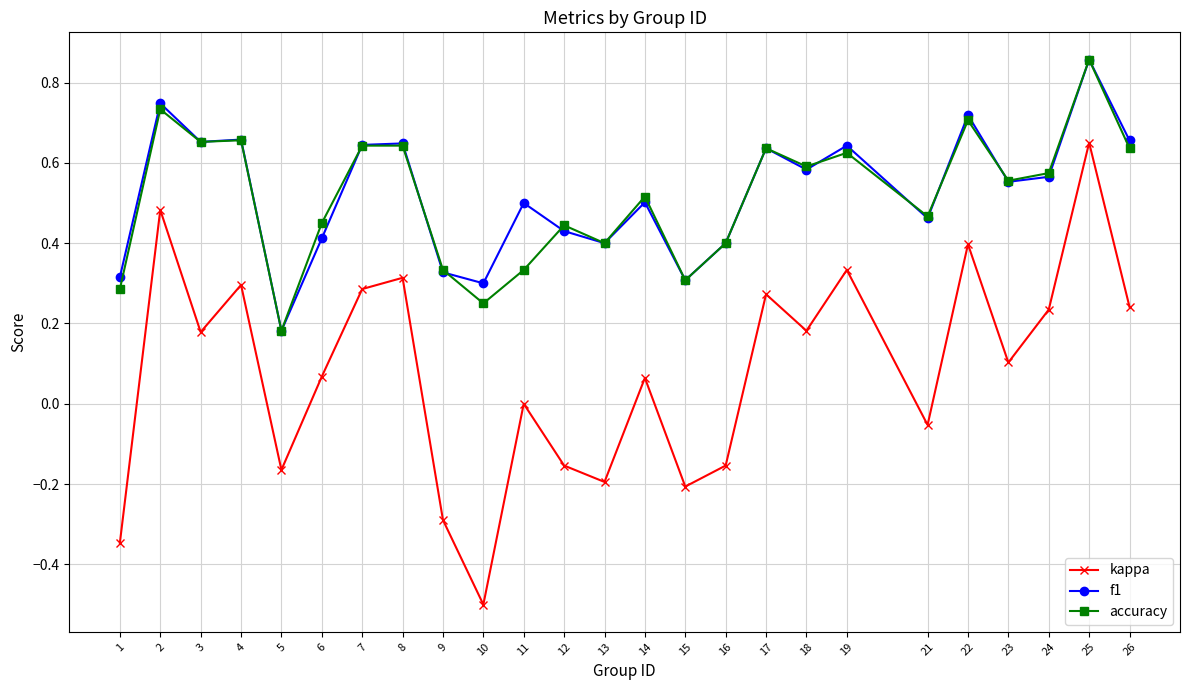

Between 1 and 17, which series saw the biggest shift?

kappa